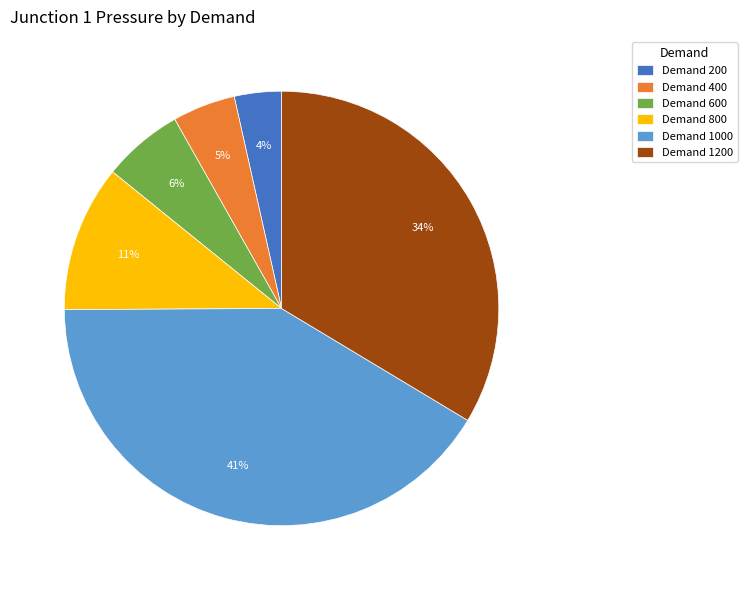

What percentage is the Demand 400 slice, to the nearest percent?

5%